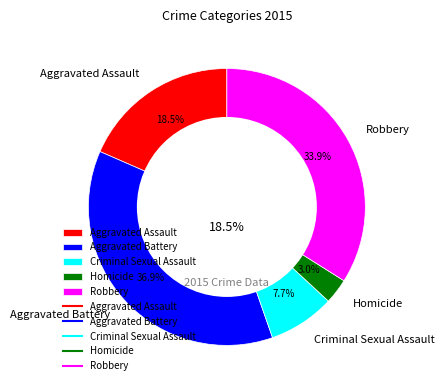

To the nearest percent, what percentage of the pie is Criminal Sexual Assault?

8%